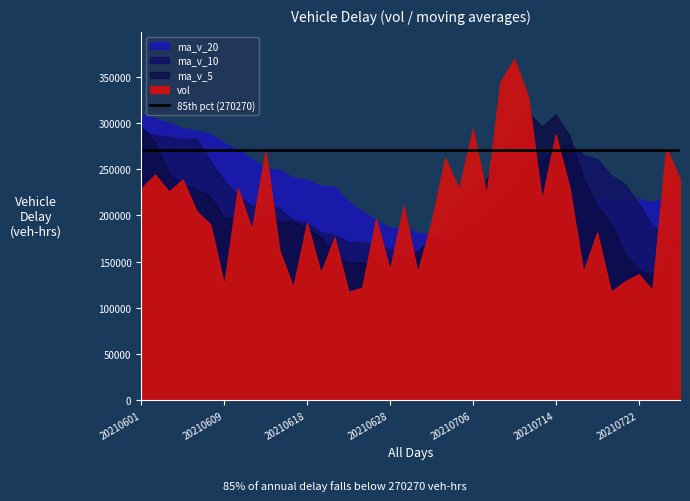

True or false: ma_v_20 has a value of 84154.9 at 20210719.

False